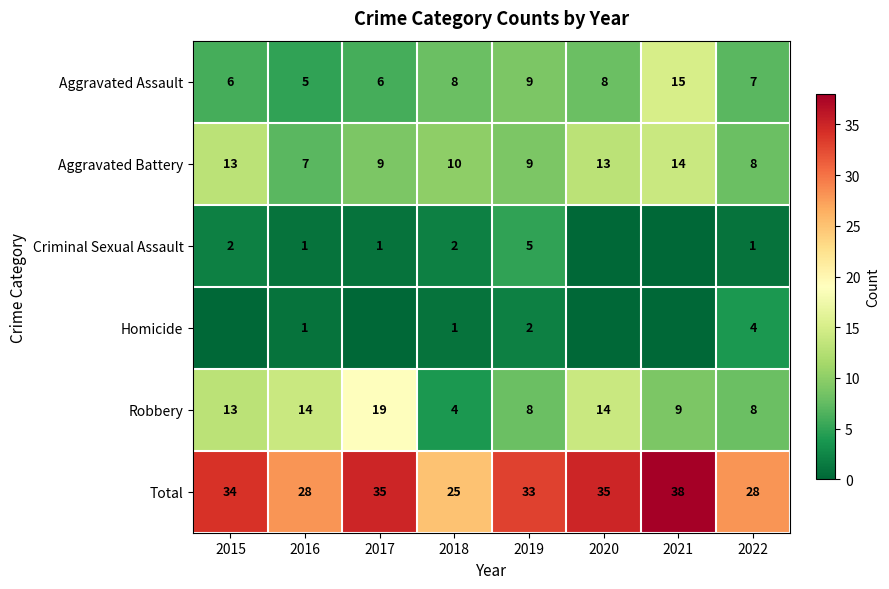

At which label is Aggravated Battery closest to 10?

2018